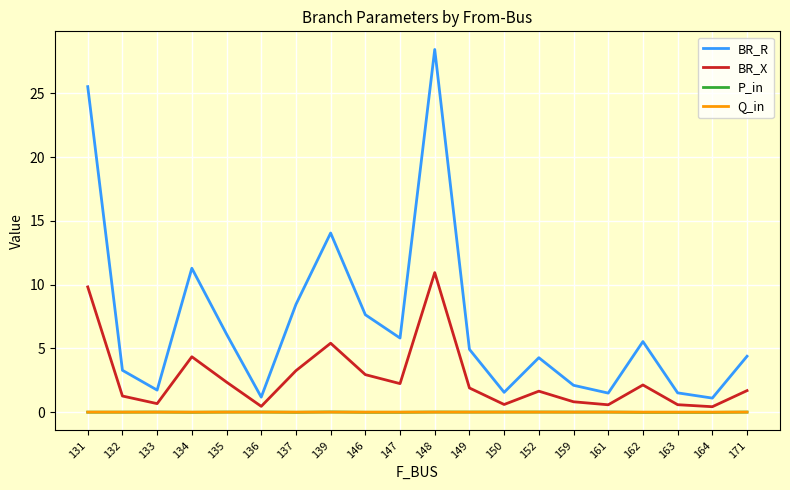

At which category does the chart reach its peak across all series?

148